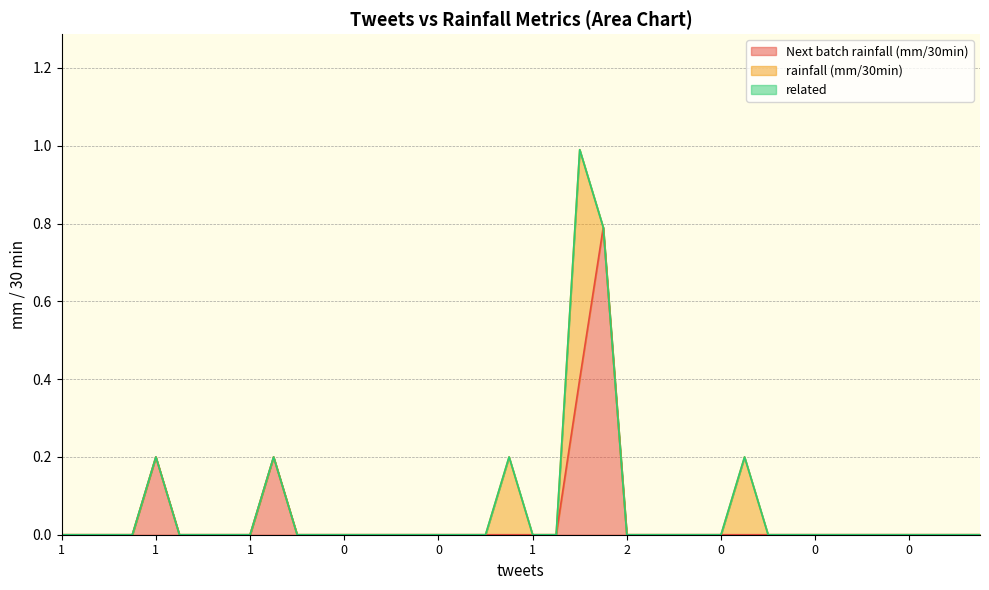

At how many categories does at least one series exceed 0?

6